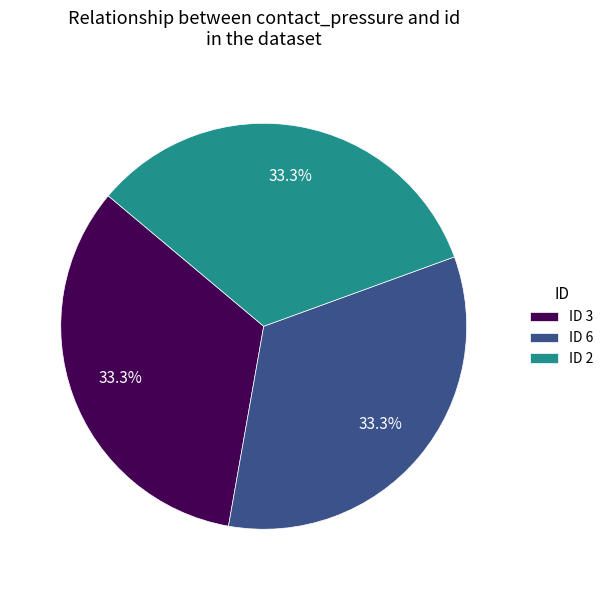

What is the ratio of the value at ID 2 to the value at ID 6?

1.0